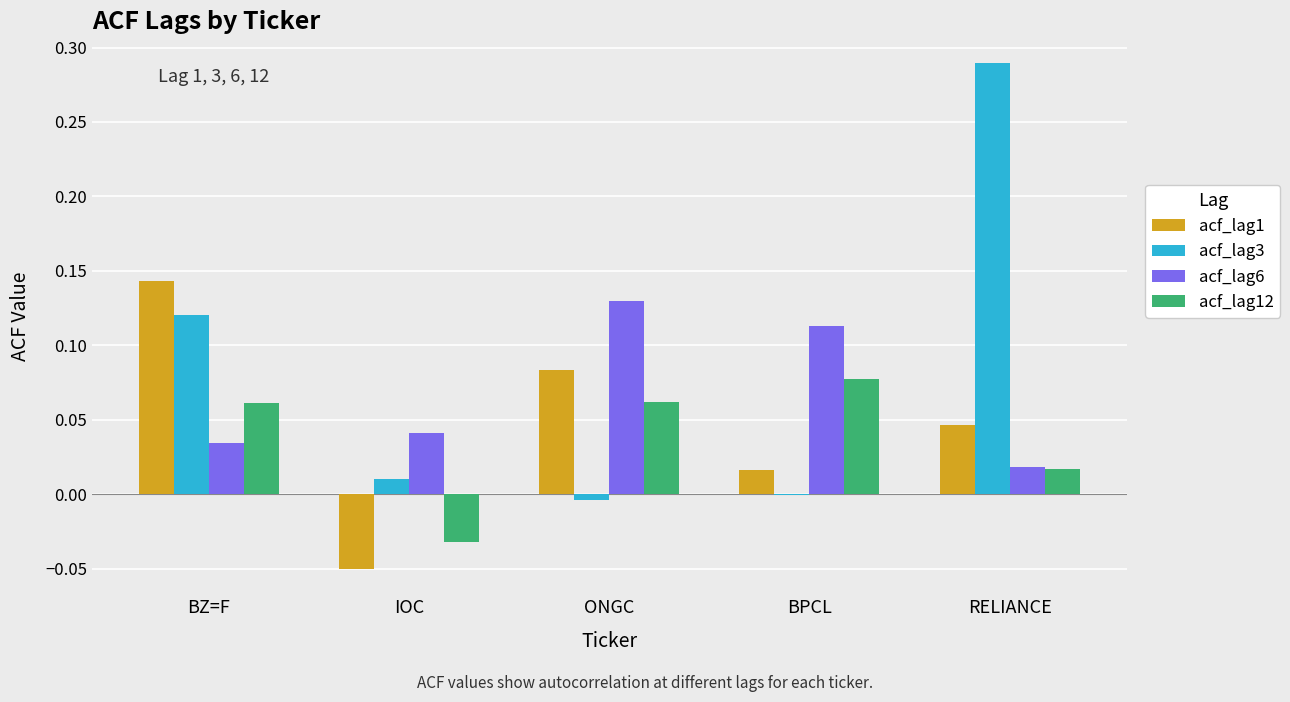

At which category is the sum across all series the highest?

RELIANCE